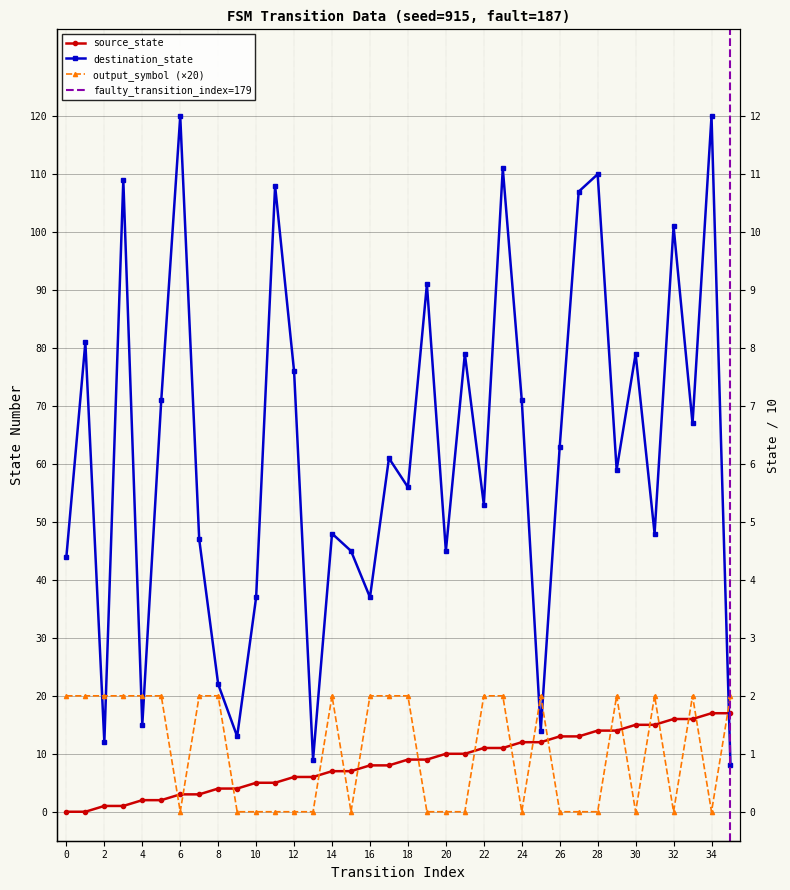

In destination_state, how many points are lower than both neighbors (excluding endpoints)?

12